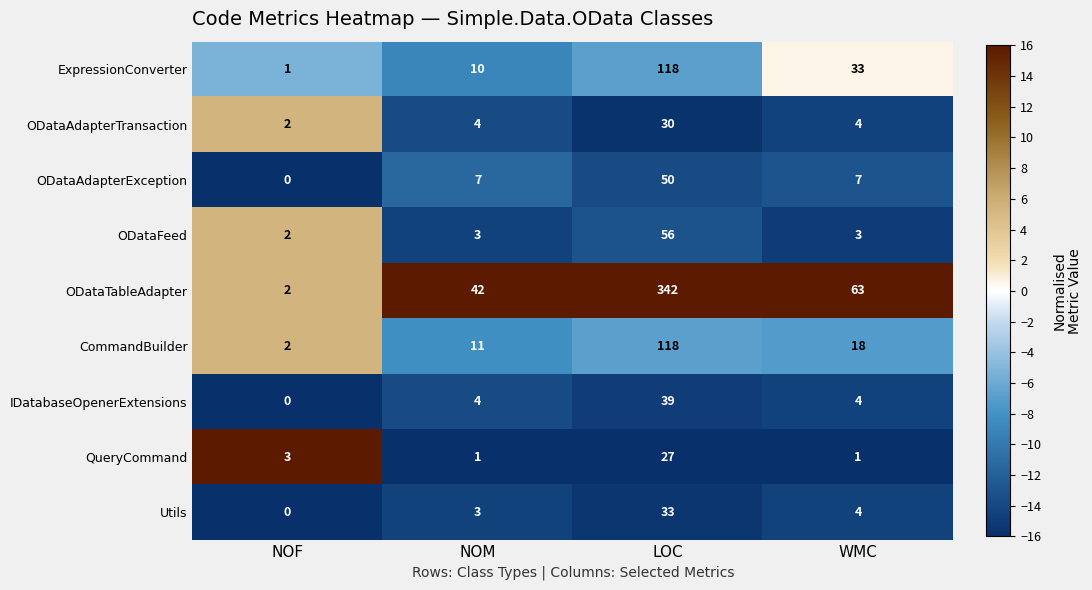

At which label does Utils first exceed 4?

LOC